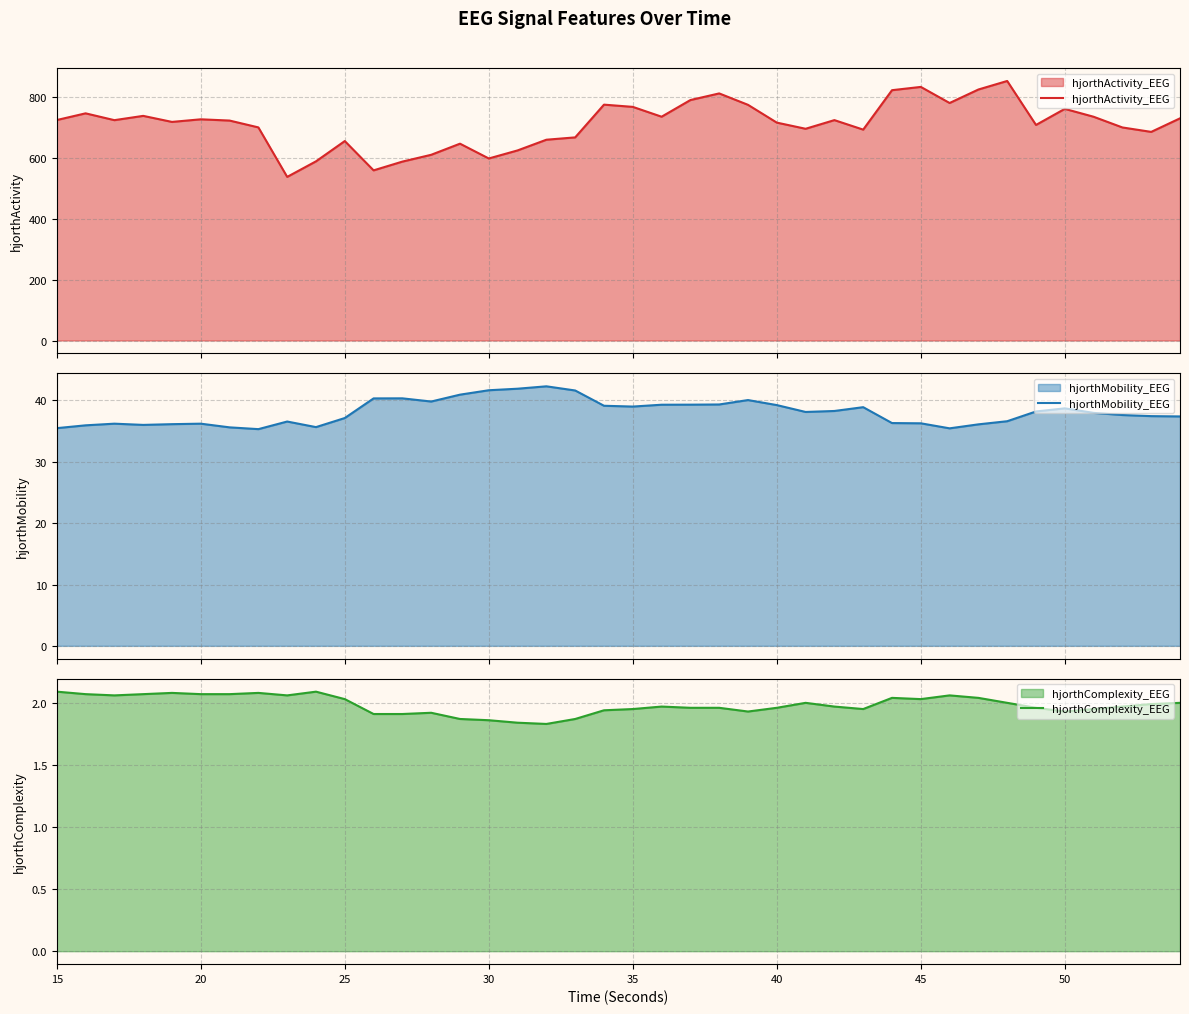

In hjorthActivity_EEG, how many points are higher than both neighbors (excluding endpoints)?

11